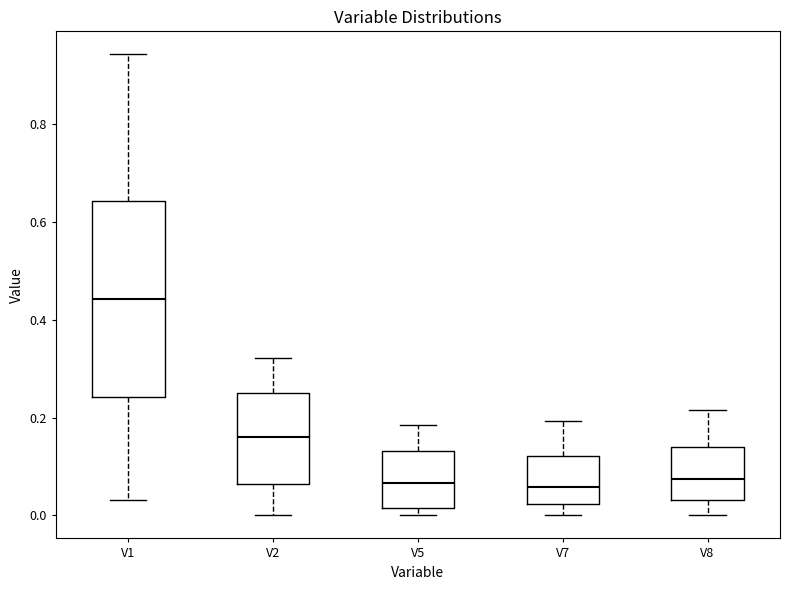

Reading left to right, read every box against the y-axis: the position of its median line, the range the box covers, and the ends of its whiskers. The values are not printed on the chart, so give them approximately, as read against the axis.

V1: median 0.44, box 0.24 to 0.64, whiskers 0.04 to 0.94
V2: median 0.16, box 0.06 to 0.26, whiskers 0.00 to 0.32
V5: median 0.06, box 0.02 to 0.14, whiskers 0.00 to 0.18
V7: median 0.06, box 0.02 to 0.12, whiskers 0.00 to 0.20
V8: median 0.08, box 0.04 to 0.14, whiskers 0.00 to 0.22